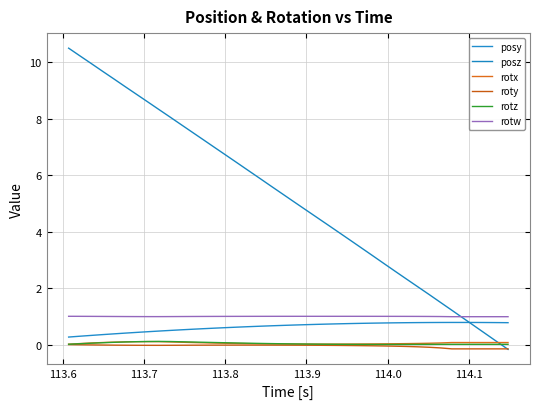

How many lines are shown in the chart?

6